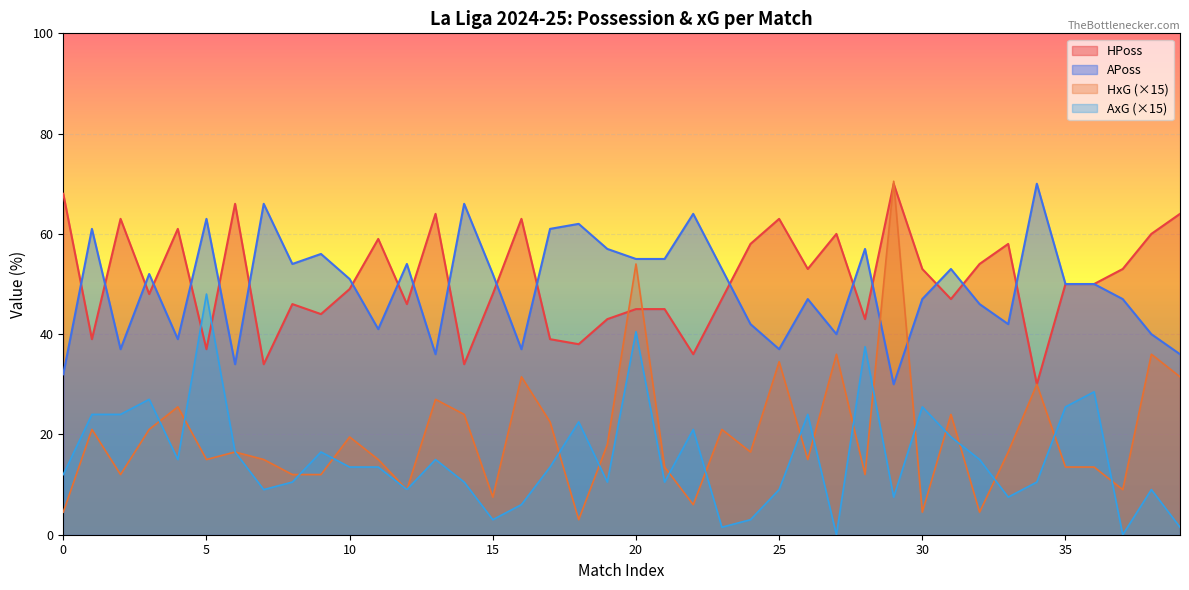

List the series in order of their peak value, highest first.

HxG, HPoss, APoss, AxG